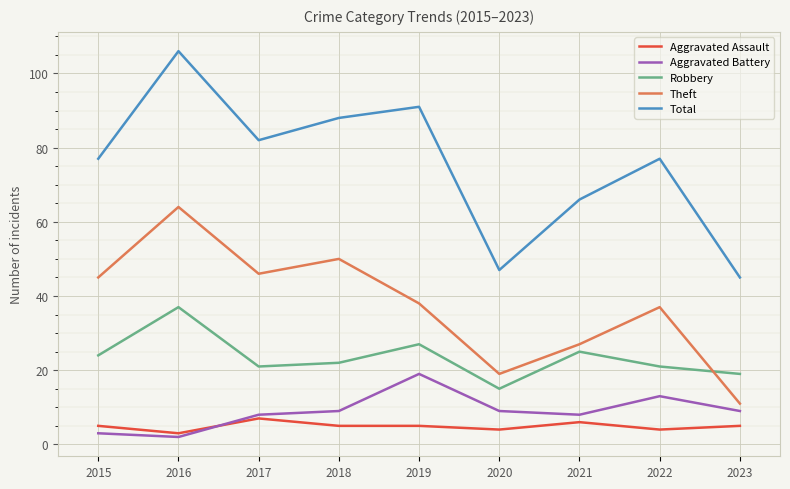

What are all the series names shown in the legend?

Aggravated Assault, Aggravated Battery, Robbery, Theft, Total